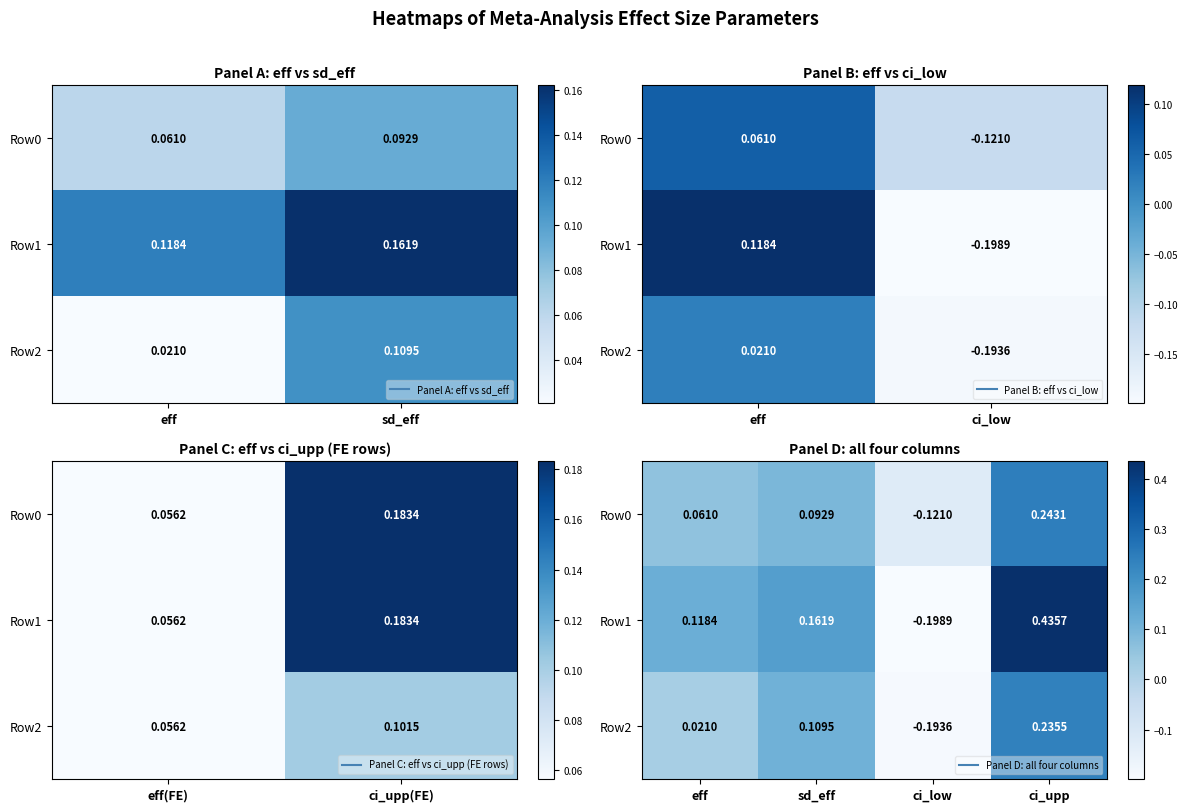

What is the total value across all series at eff?

0.2